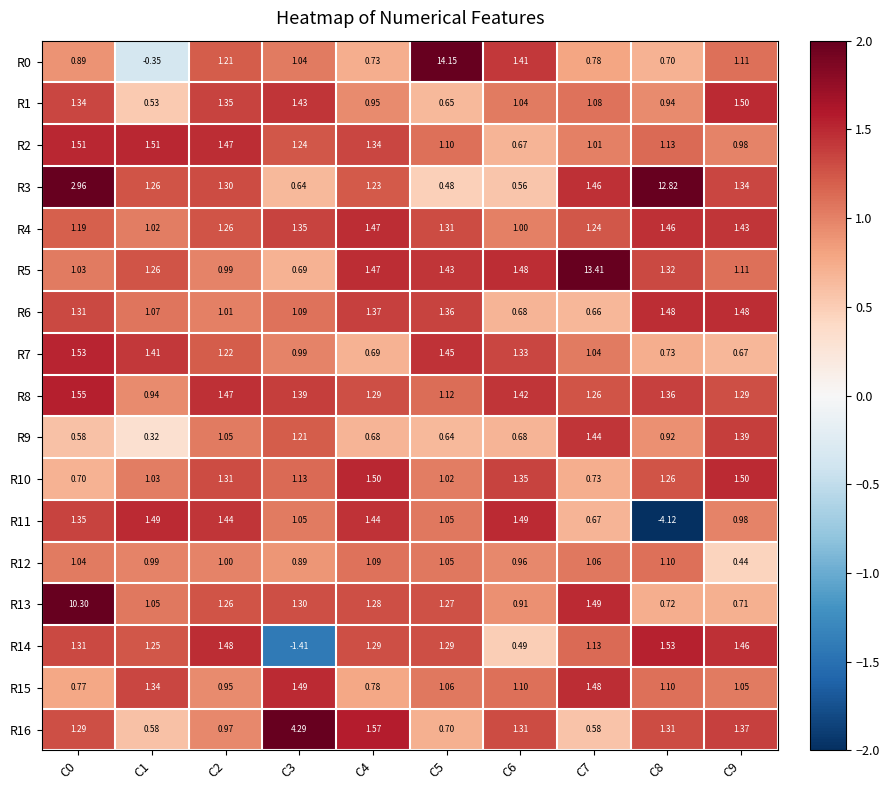

Which series has the widest spread of values?

R0